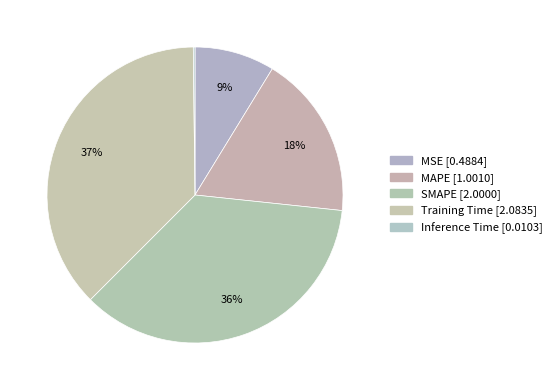

Rank the categories by value from lowest to highest.

Inference Time, MSE, MAPE, SMAPE, Training Time